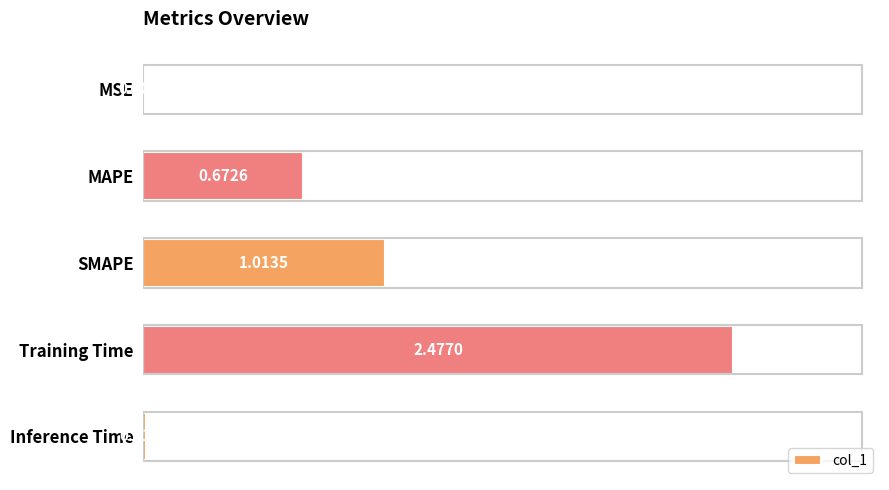

At which label is the value closest to 1?

SMAPE